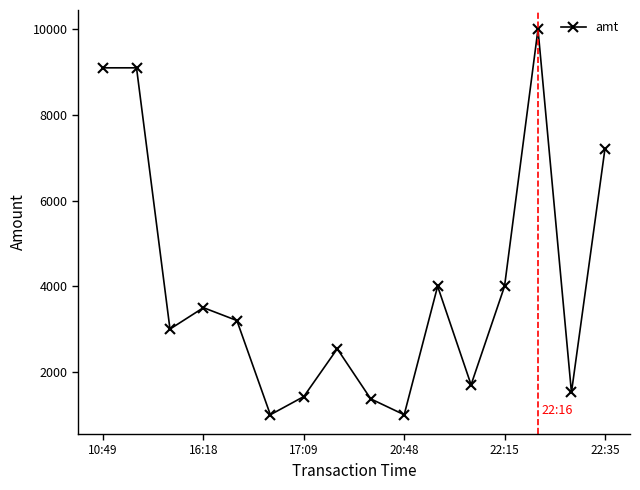

What is the smallest value displayed?

1000.0